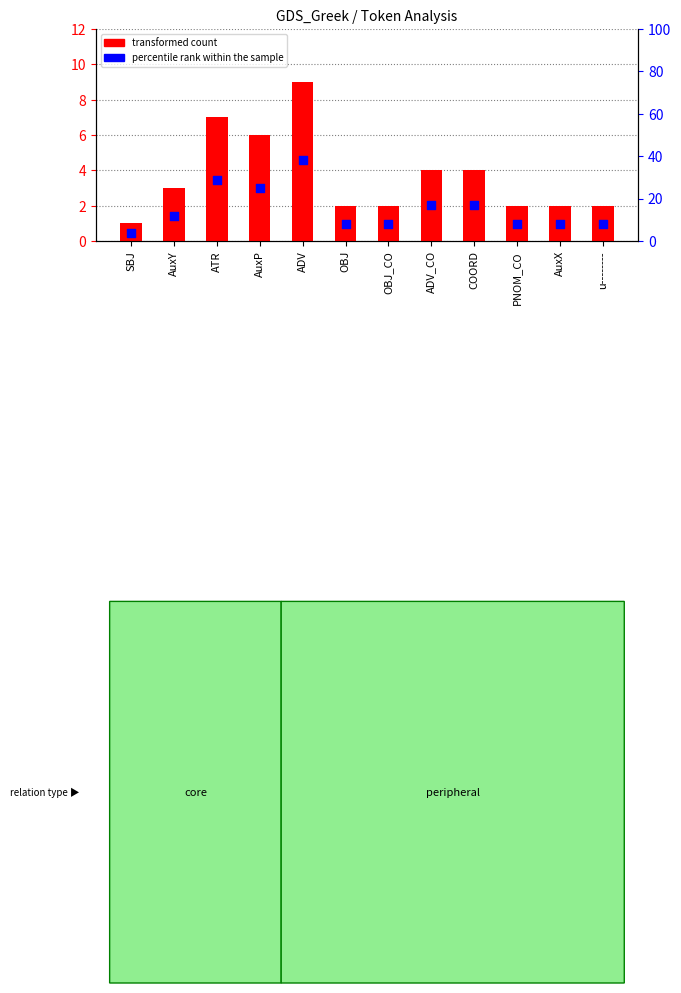

Which series contains the lowest Y value?

transformed count